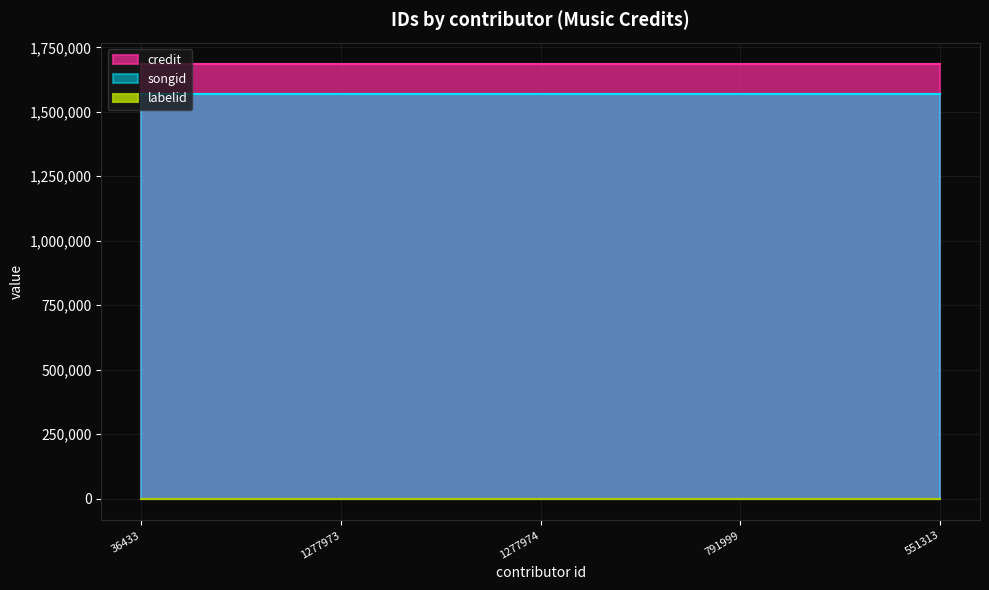

The value of credit at 791999 is 2556088. True or false?

False